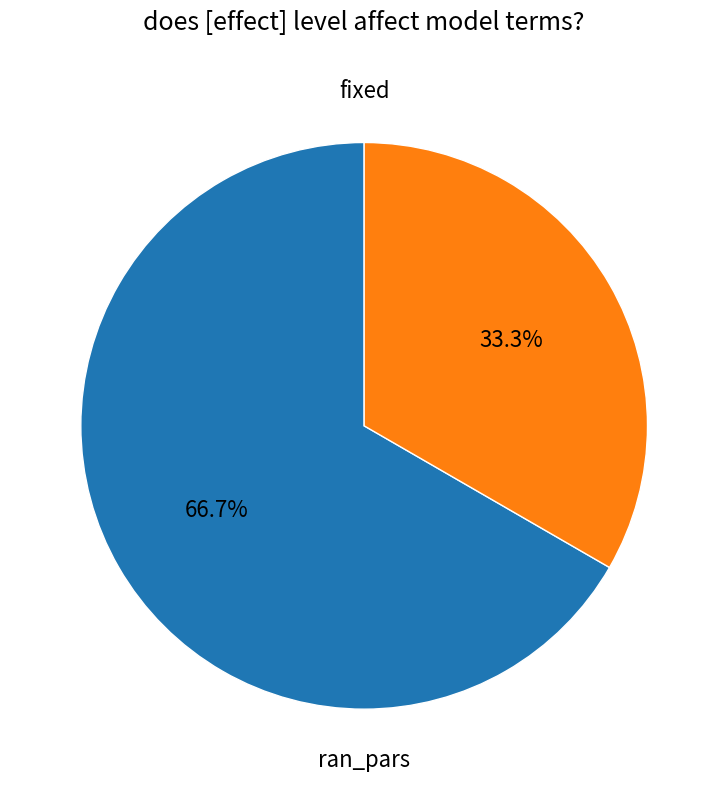

Does any single category account for the majority?

Yes